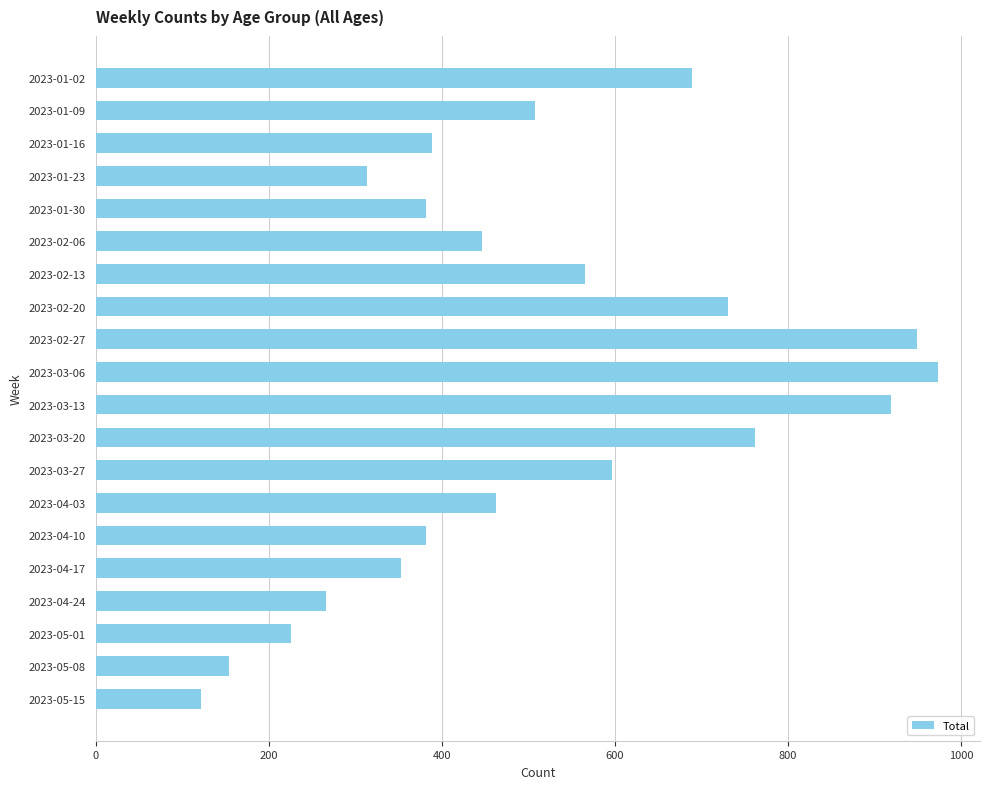

Does the chart contain any negative values?

No